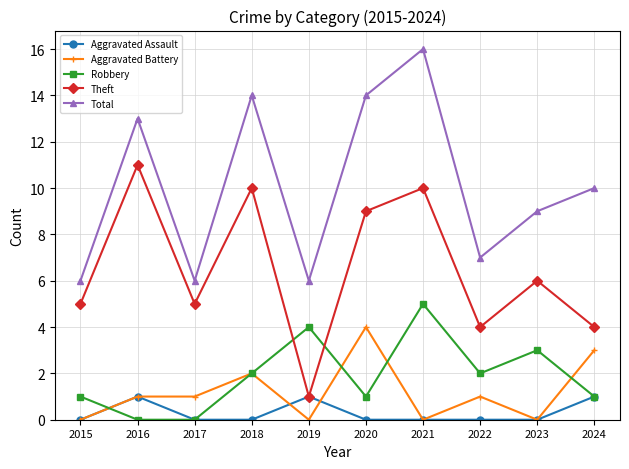

What is the sum of all Aggravated Assault values?

3